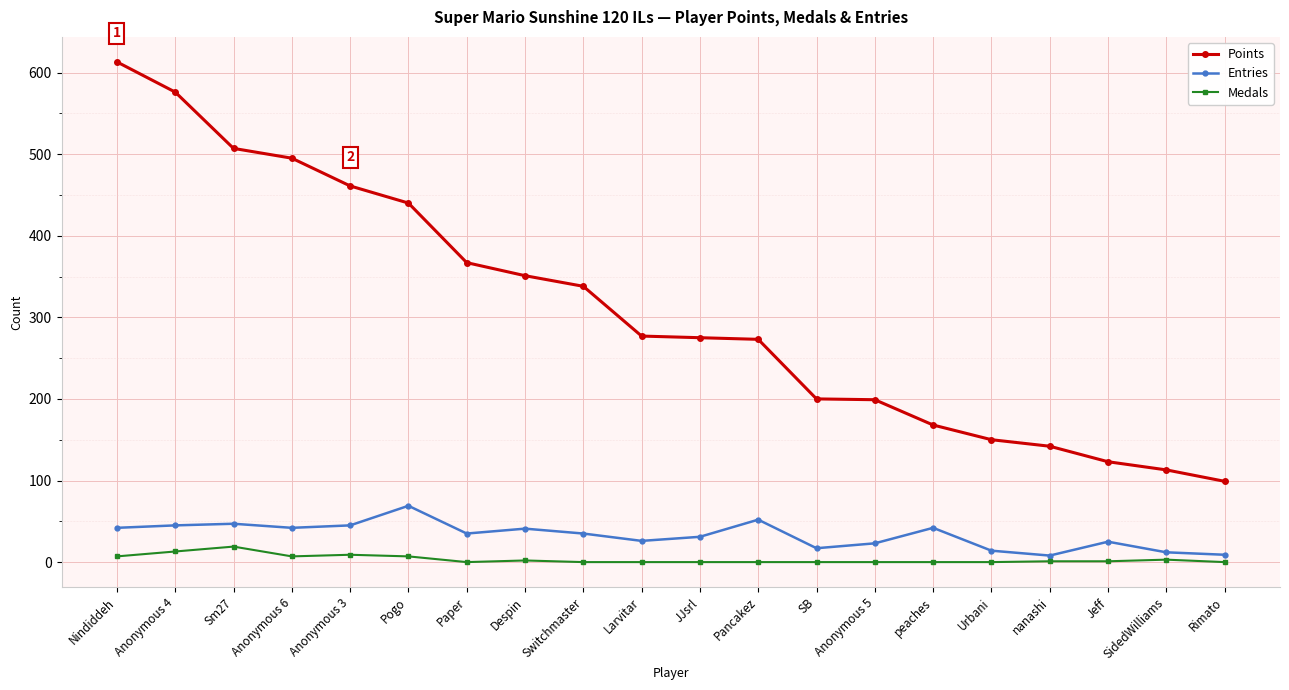

What is the label of the 18th point from the left?

Jeff